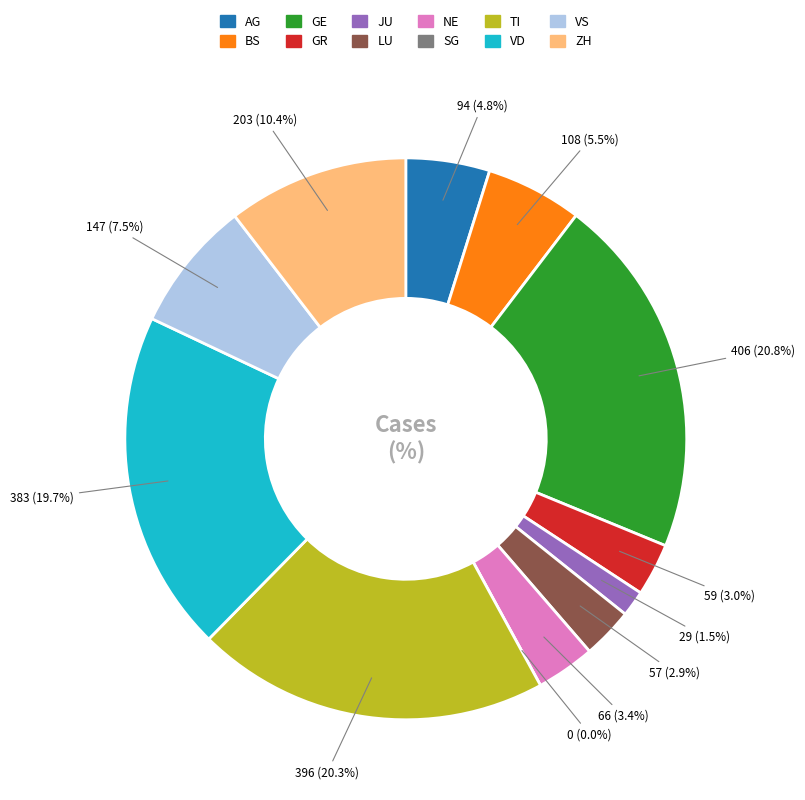

Is it true that ZH is 1% of the pie?

False